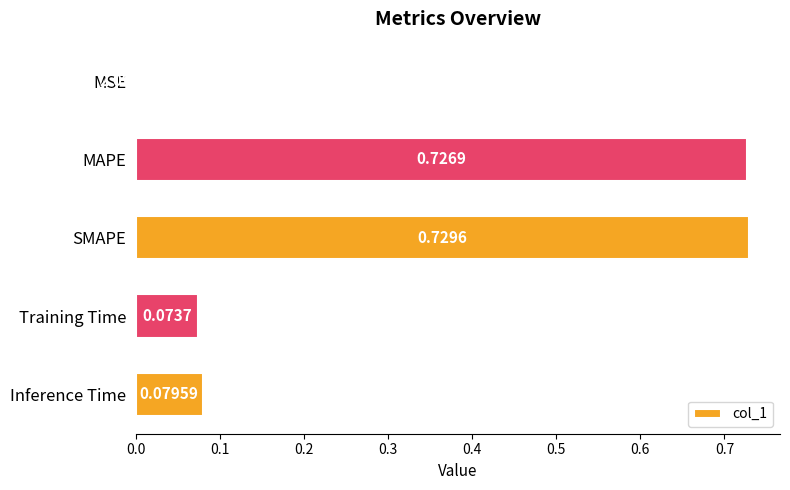

What is the sum of the values at MAPE and Training Time?

0.8